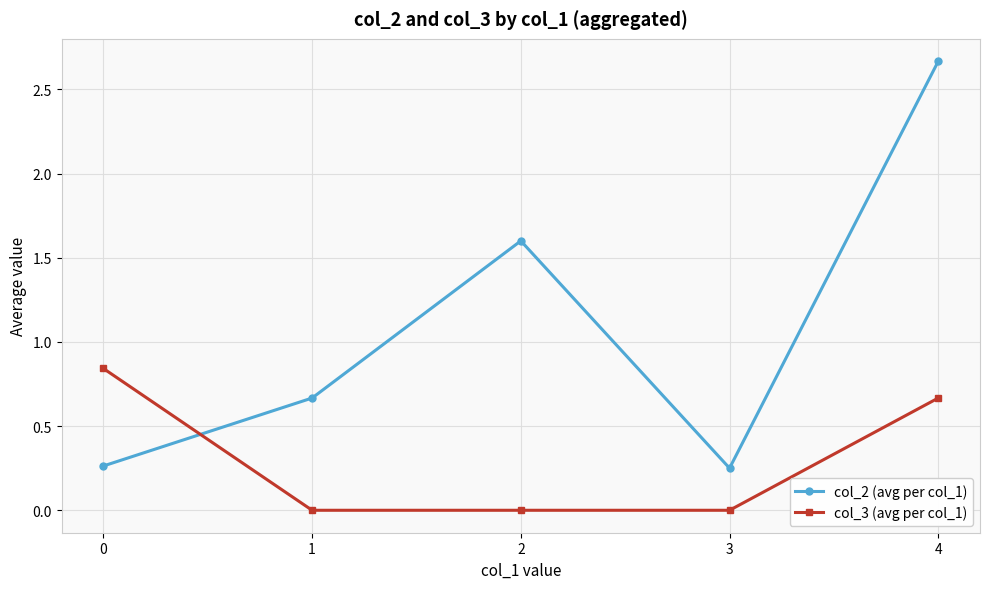

Which series has the largest total across all categories?

col_2 (avg per col_1)